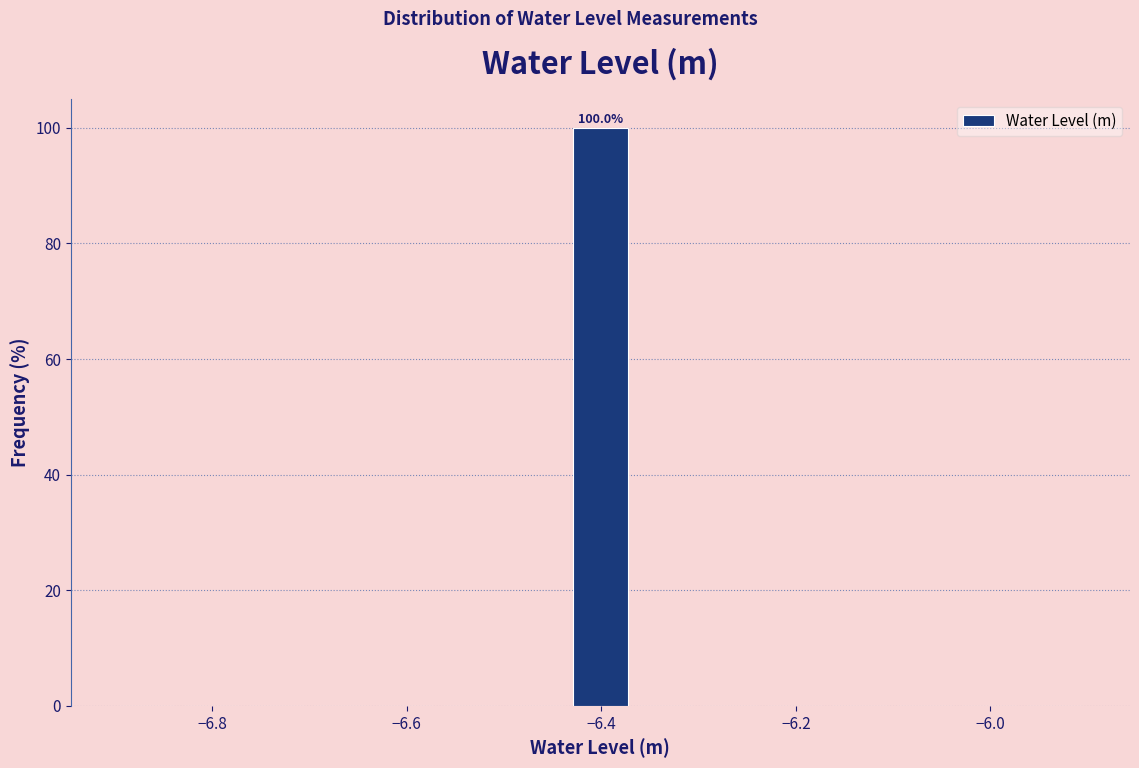

Read against the x-axis, roughly where is the centre of the tallest bar?

-6.40